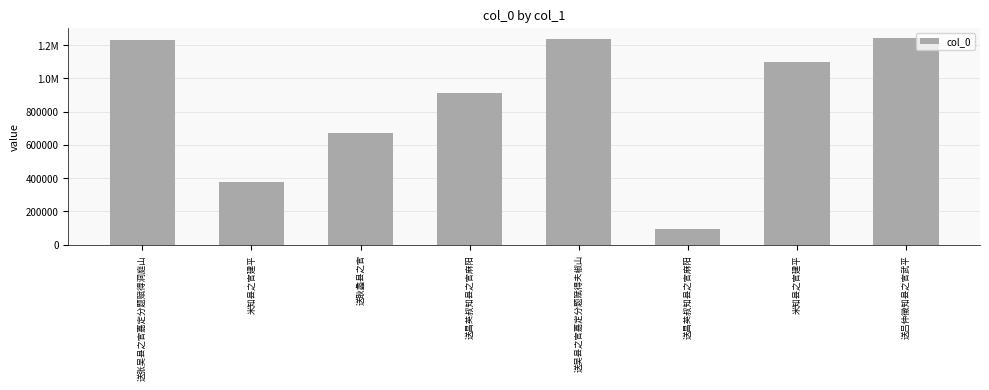

Reading right to left, extract all data points from this chart.

1241999	1096172	93300	1234092	914621	670529	375896	1231366